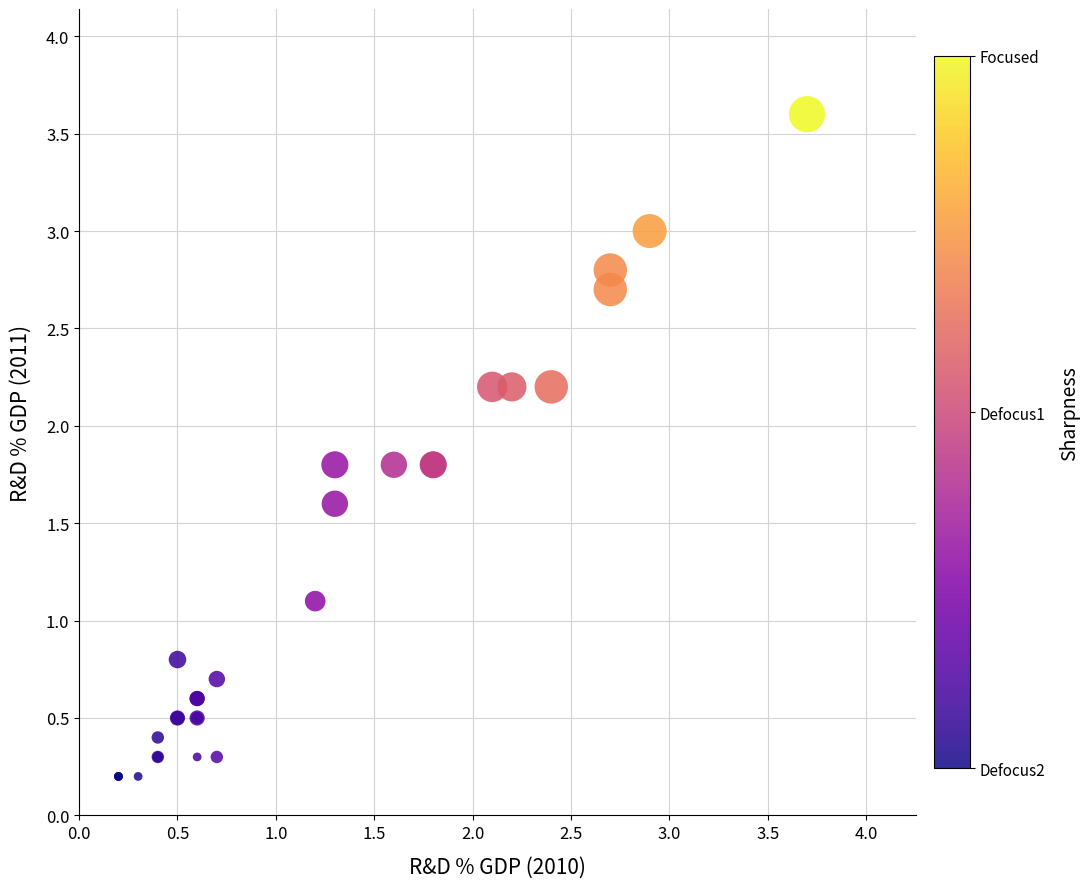

What Y value in the scatter plot is closest to 1?

1.1